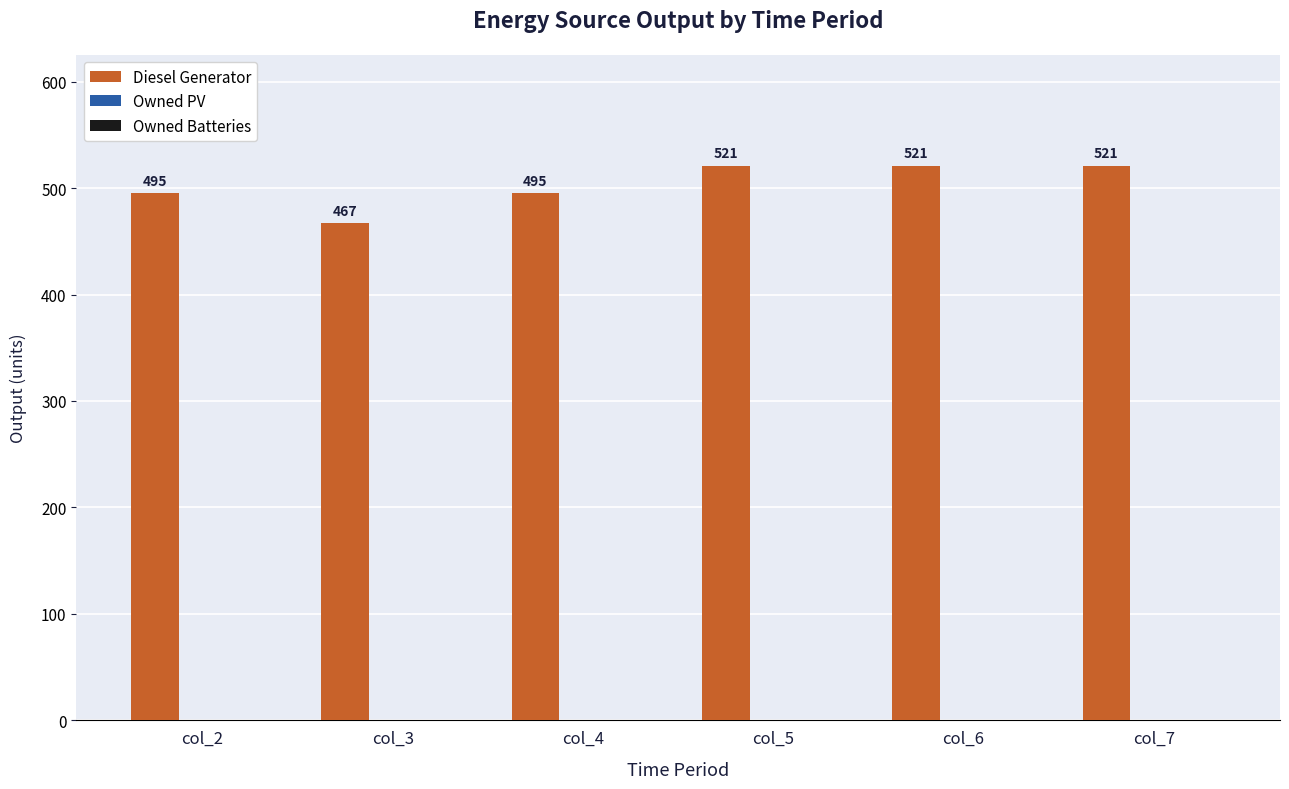

Reading left to right, transcribe all the data shown in this chart.

495	467	495	521	521	521